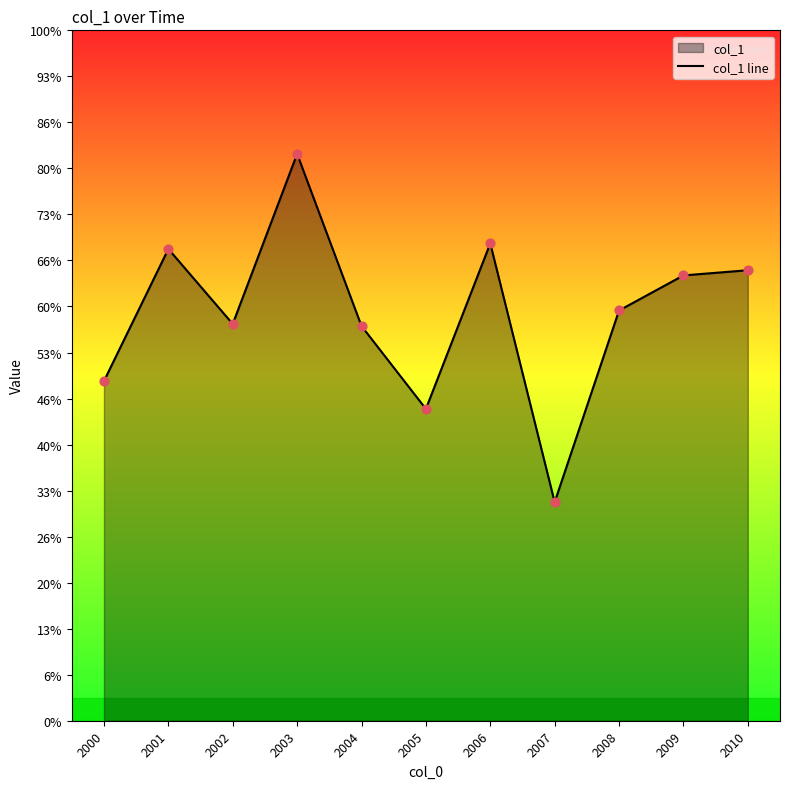

Which has a higher value, 2007 or 2004?

2004